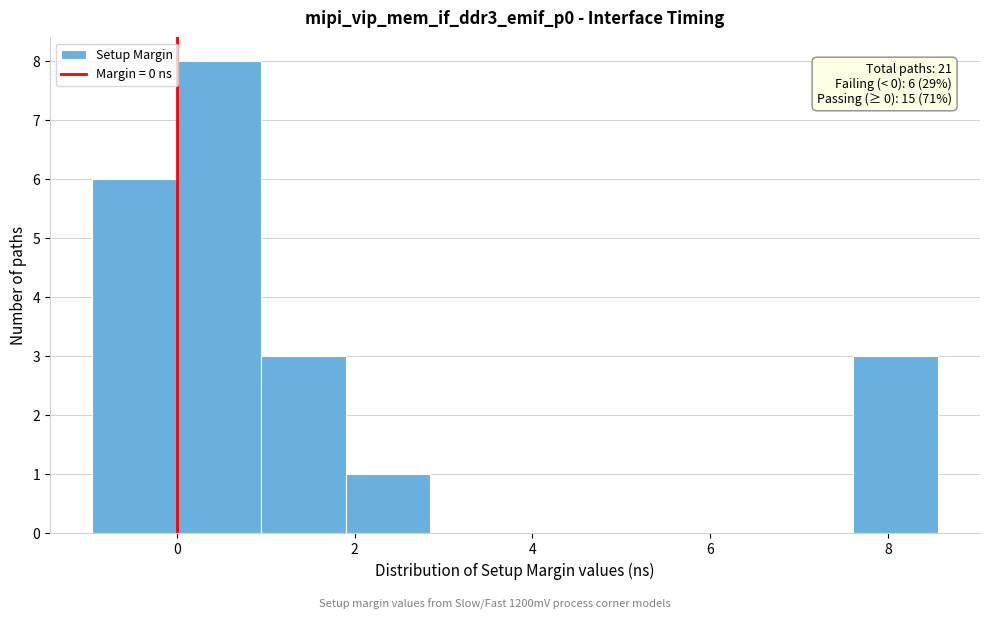

Over which range of the x-axis is the bar tallest?

0.0 to 1.0